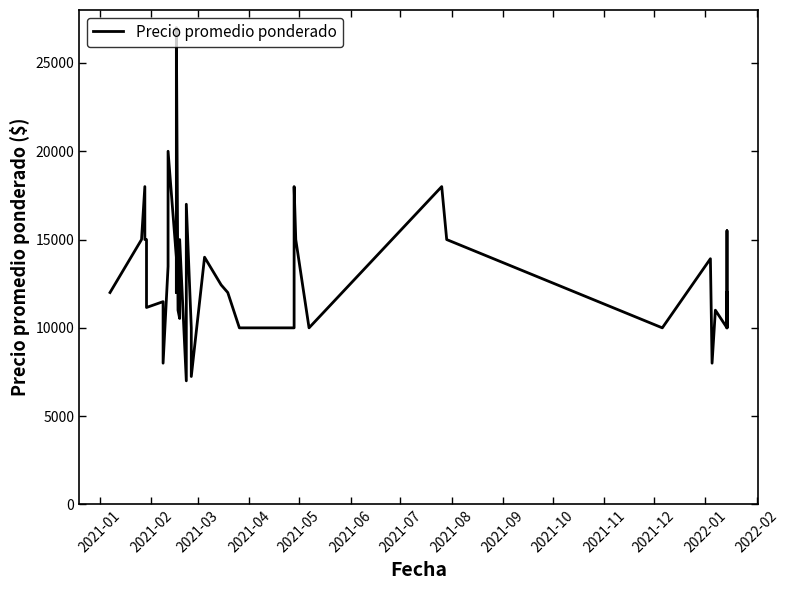

What is the maximum value shown in the chart?

27000